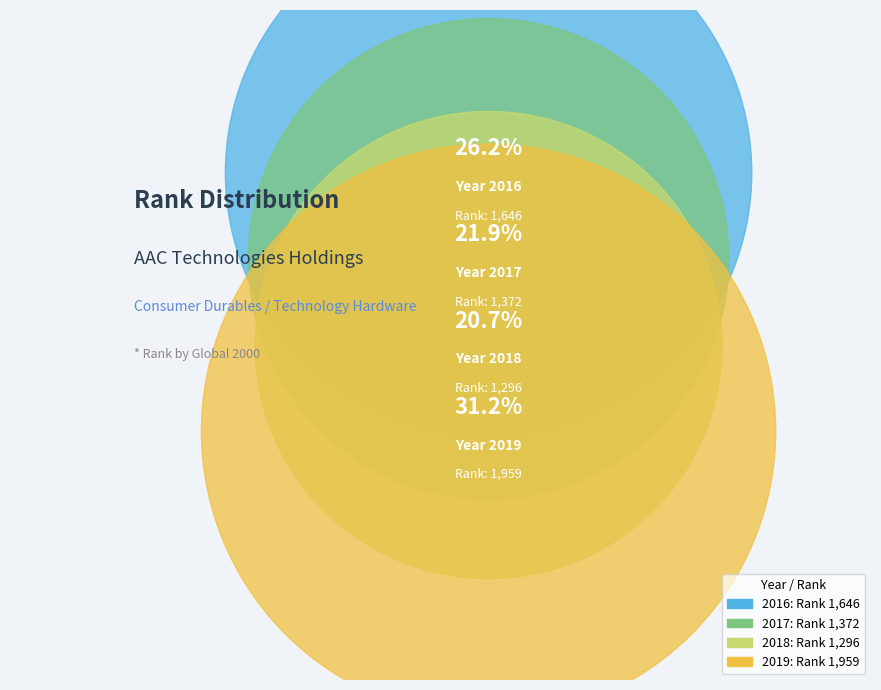

The 2019 slice represents 31% of the pie. True or false?

True